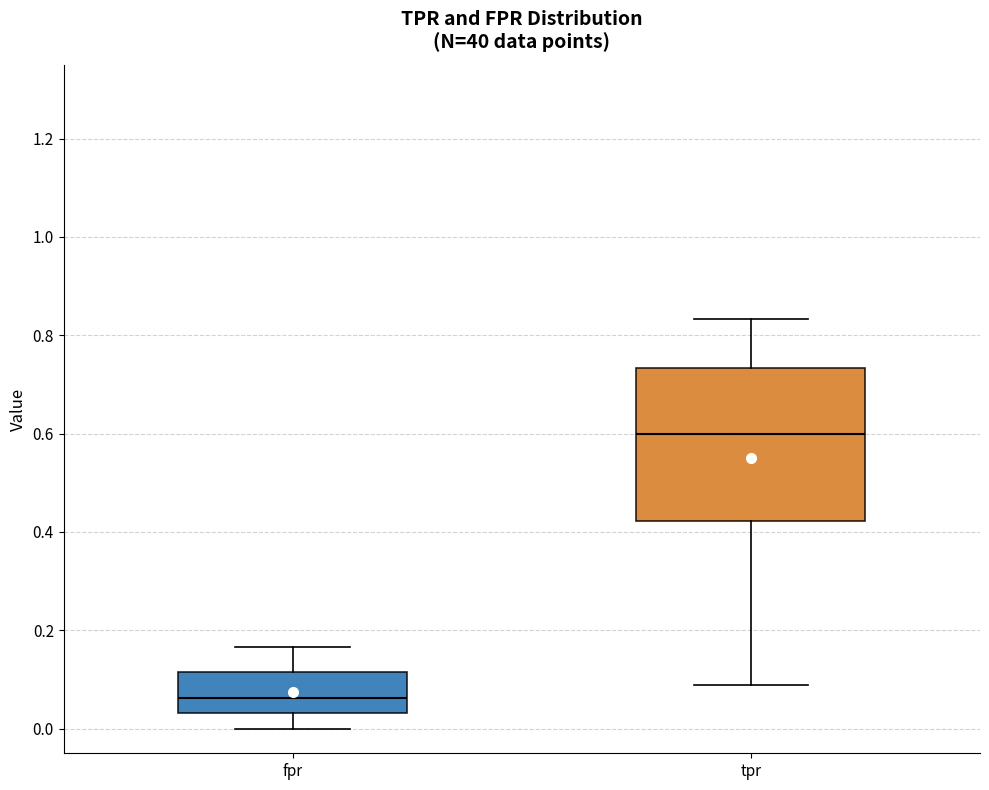

Reading left to right, transcribe this box plot: for each box, give where its median line is, the range the box spans, and where its two whiskers end, as read against the y-axis. The values are not printed on the chart, so give them approximately, as read against the axis.

fpr: median 0.06, box 0.04 to 0.12, whiskers 0.00 to 0.16
tpr: median 0.60, box 0.42 to 0.74, whiskers 0.08 to 0.84